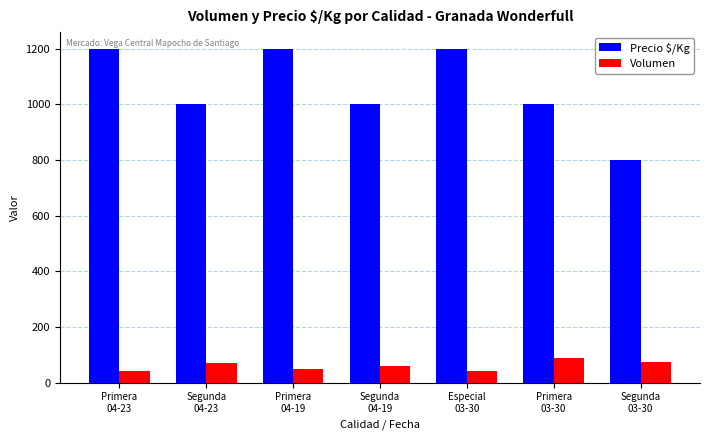

At Especial
03-30, list the series in order from smallest to largest.

Volumen, Precio $/Kg